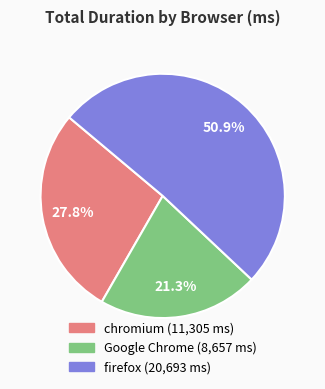

Approximately how many times larger is the value at Google Chrome compared to chromium?

0.8